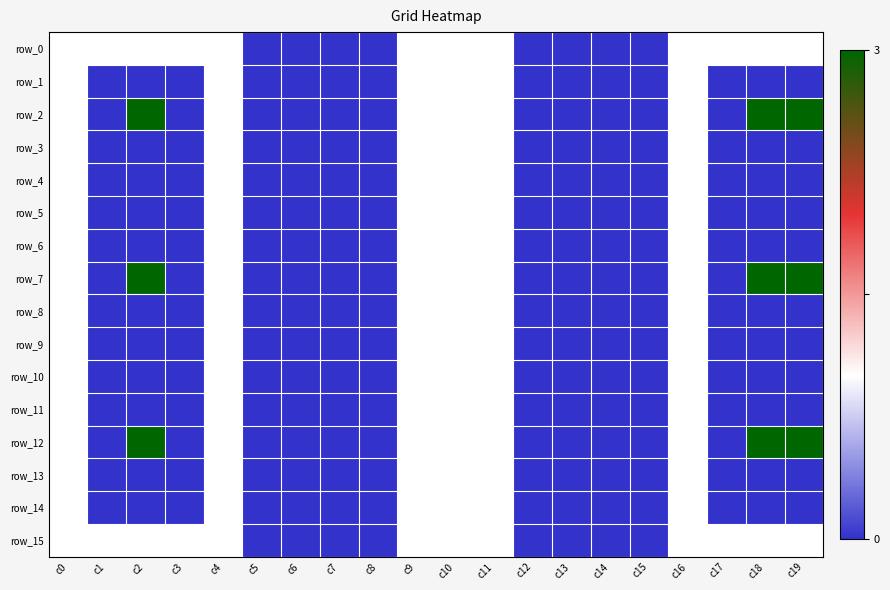

Rank the series by their maximum value, from highest to lowest.

row_2, row_7, row_12, row_0, row_1, row_3, row_4, row_5, row_6, row_8, row_9, row_10, row_11, row_13, row_14, row_15